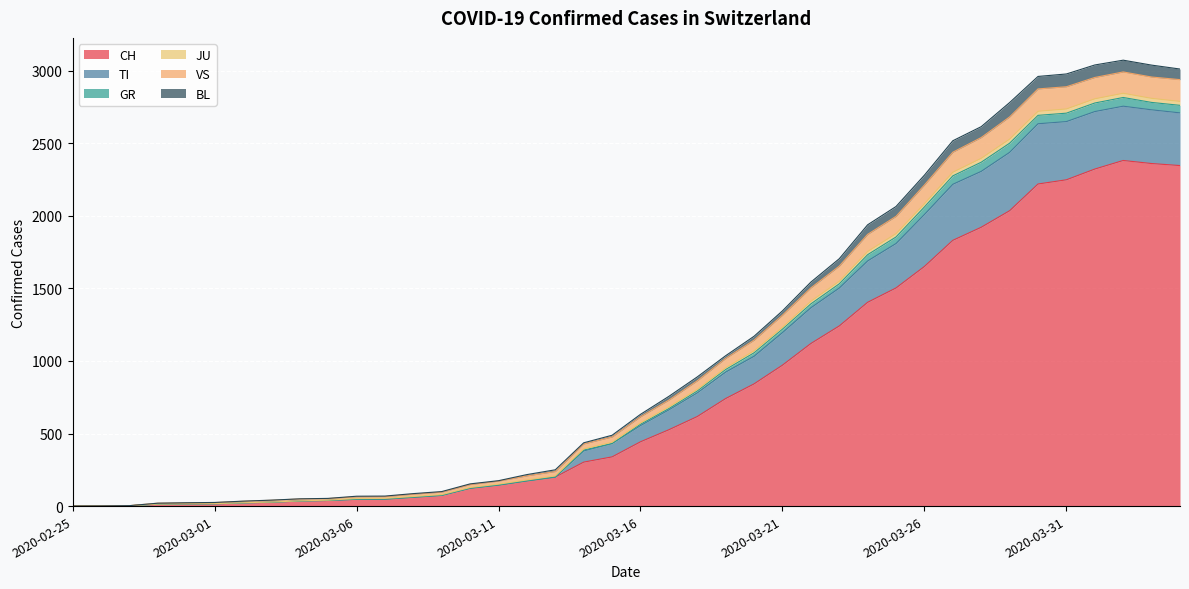

At which label is GR closest to 1495?

2020-03-22